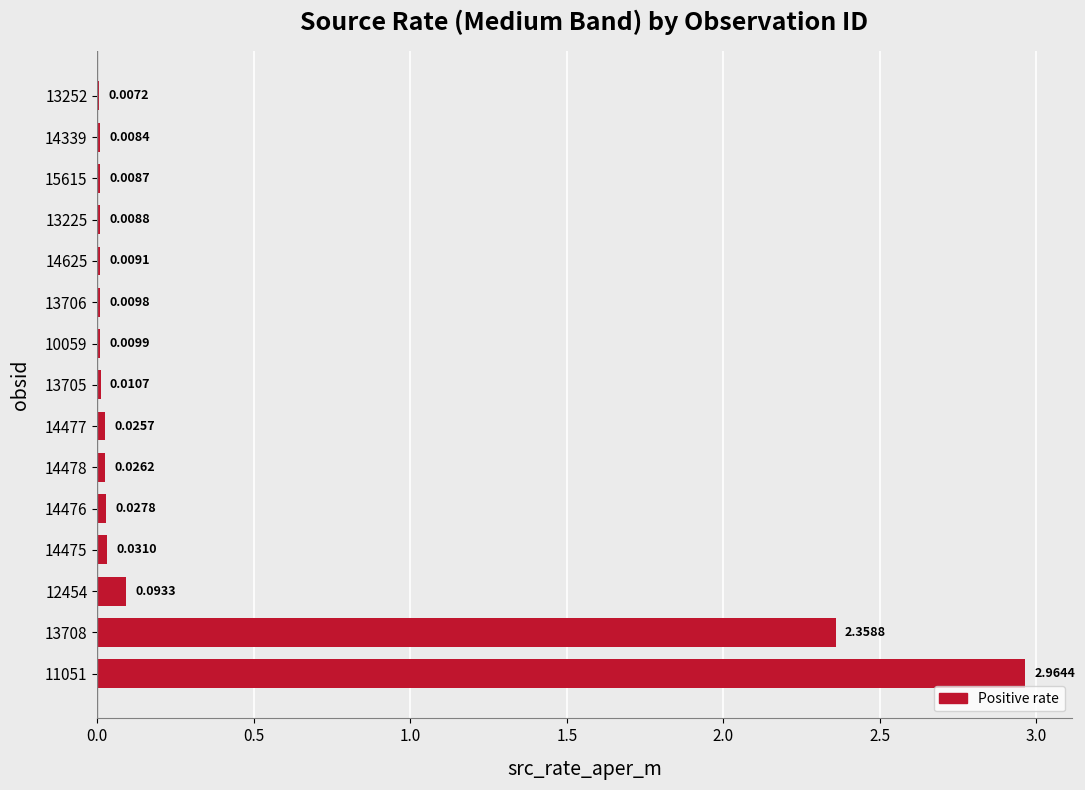

What is the sum of all values?

5.6